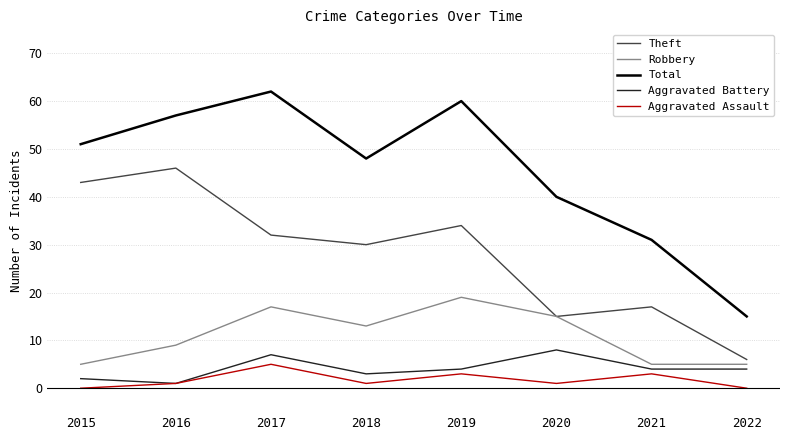

What is the minimum value for Aggravated Battery?

1